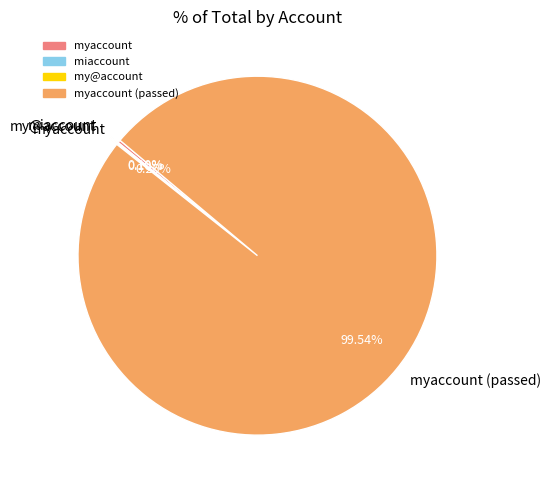

Is there a majority slice in this chart?

Yes